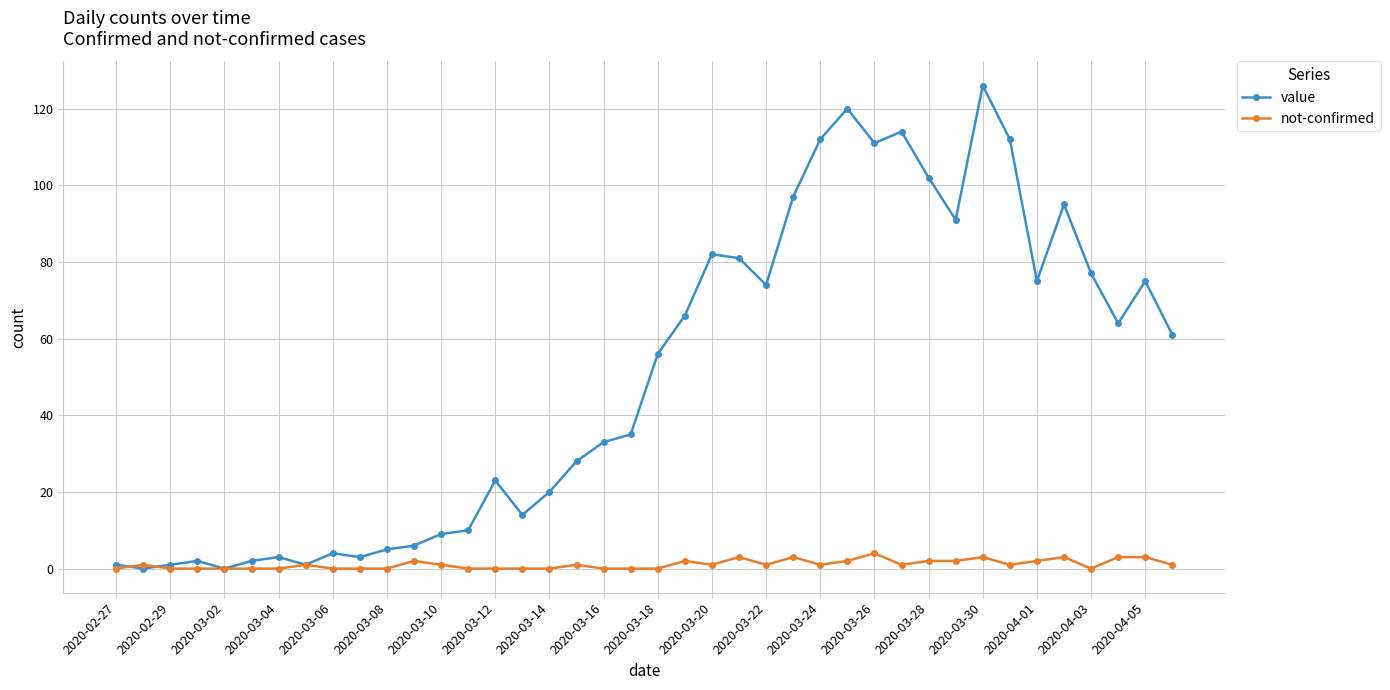

List the series in order of their overall mean, lowest first.

not-confirmed, value